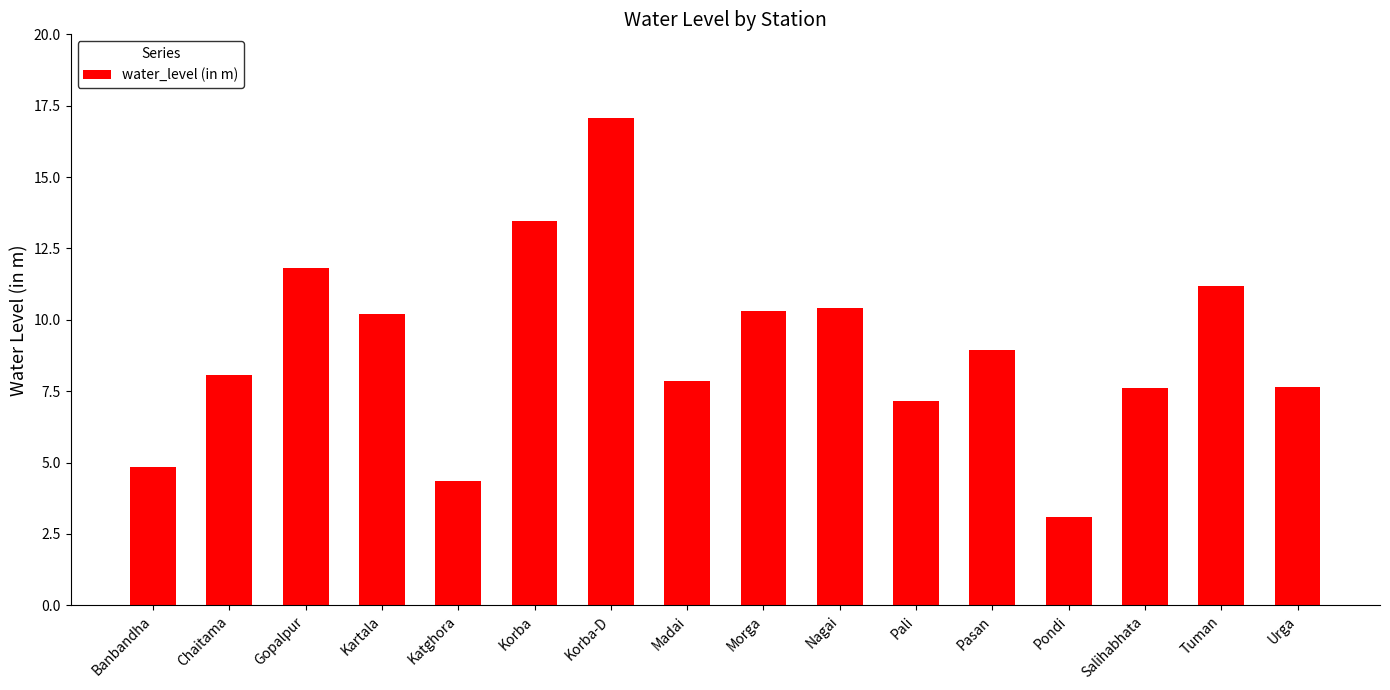

What is the label of the 6th bar from the right?

Pali